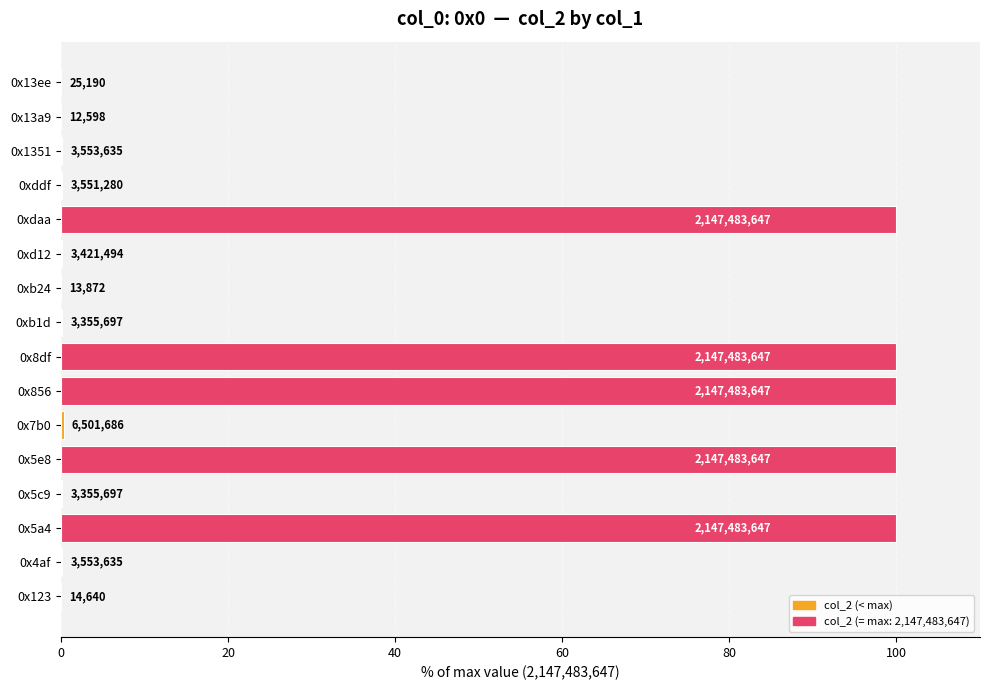

What is the average value?

31.3